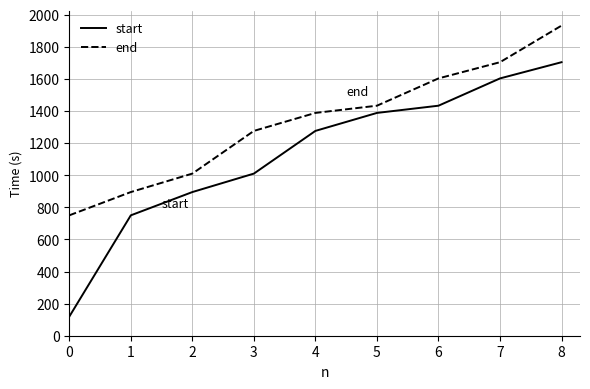

Does the chart display data point markers on the line(s)?

No